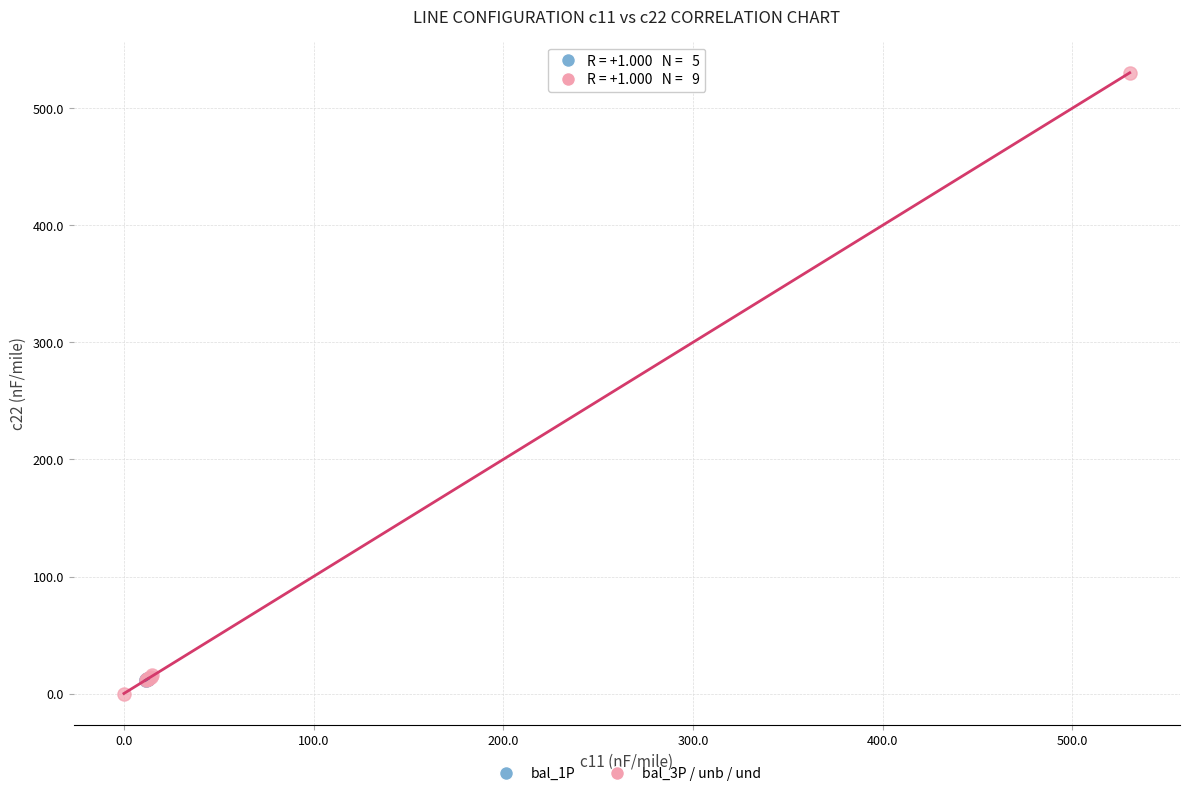

Which series reaches the minimum Y coordinate?

bal_3P / unb / und